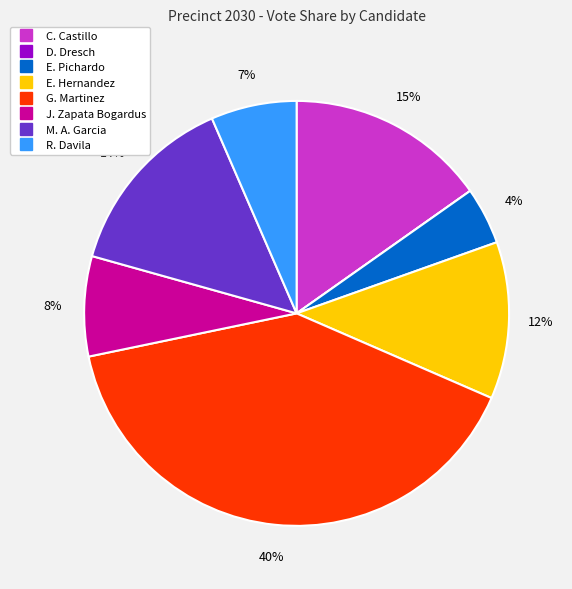

Does any single category account for the majority?

No